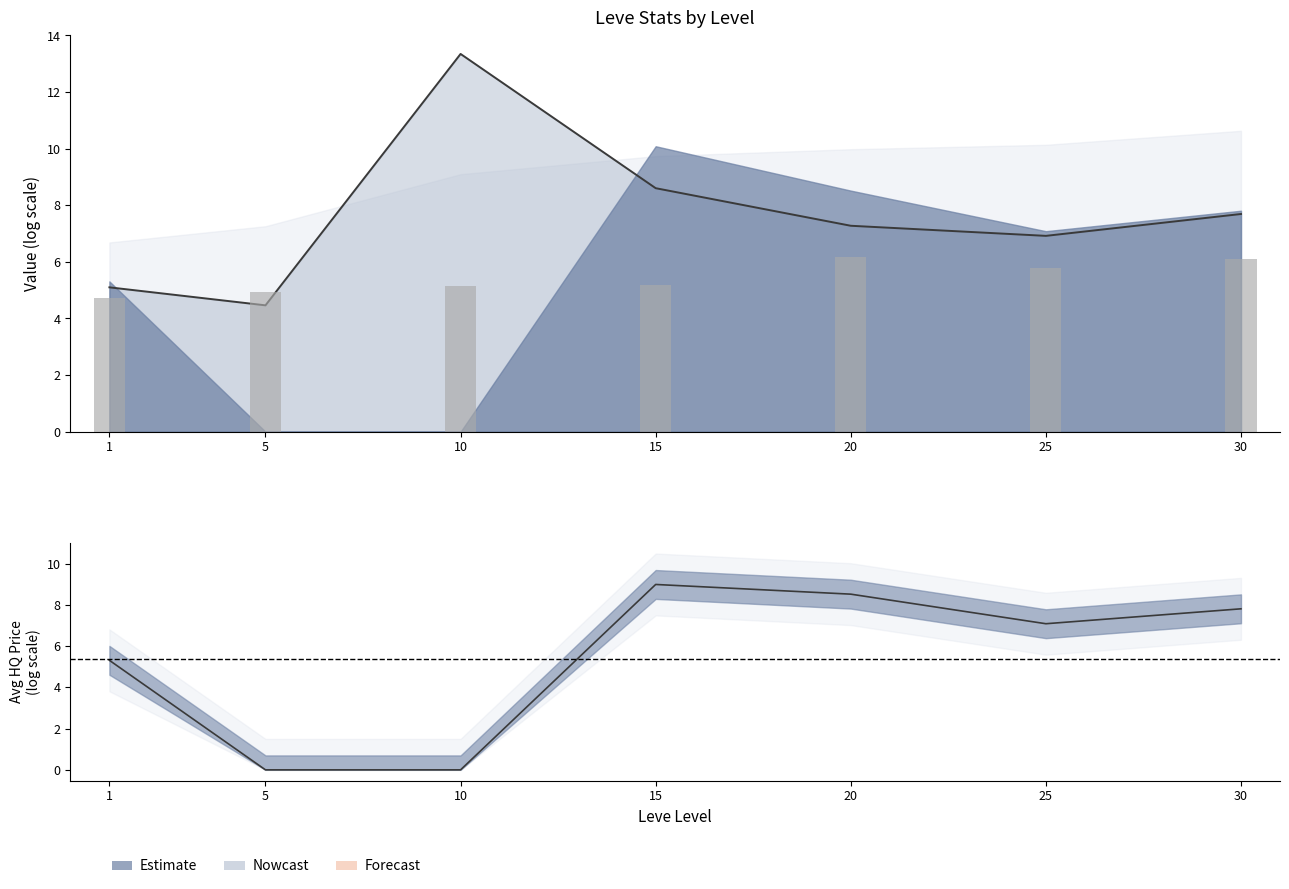

Is the value of currentAveragePrice (line) at 20 greater than the value of currentAveragePriceHQ at 25?

Yes